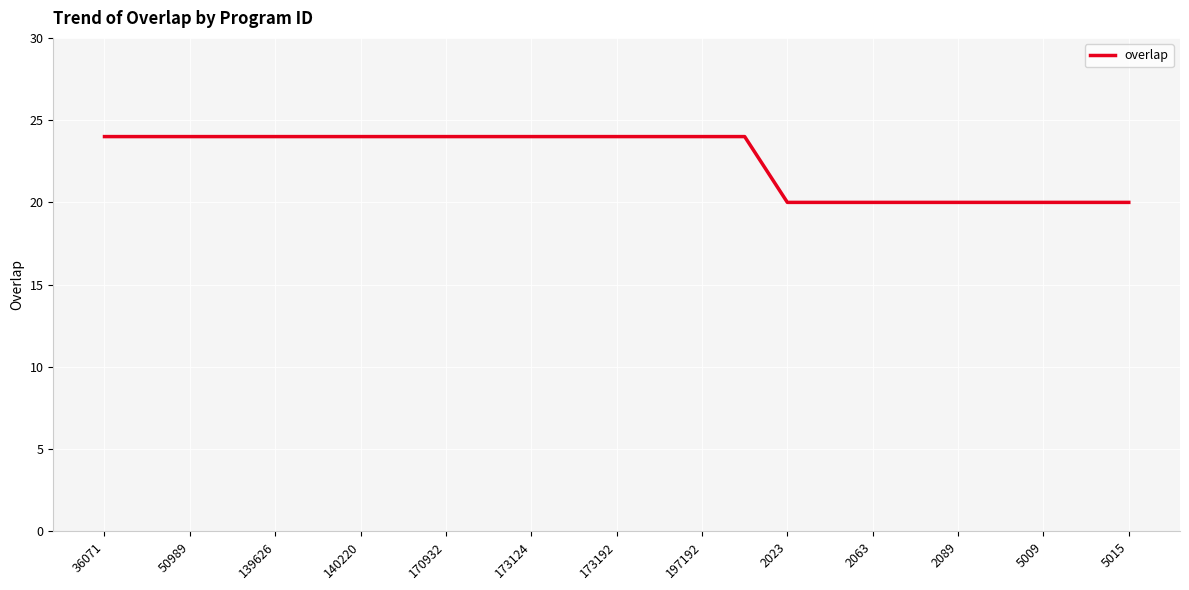

What is the maximum value shown in the chart?

24